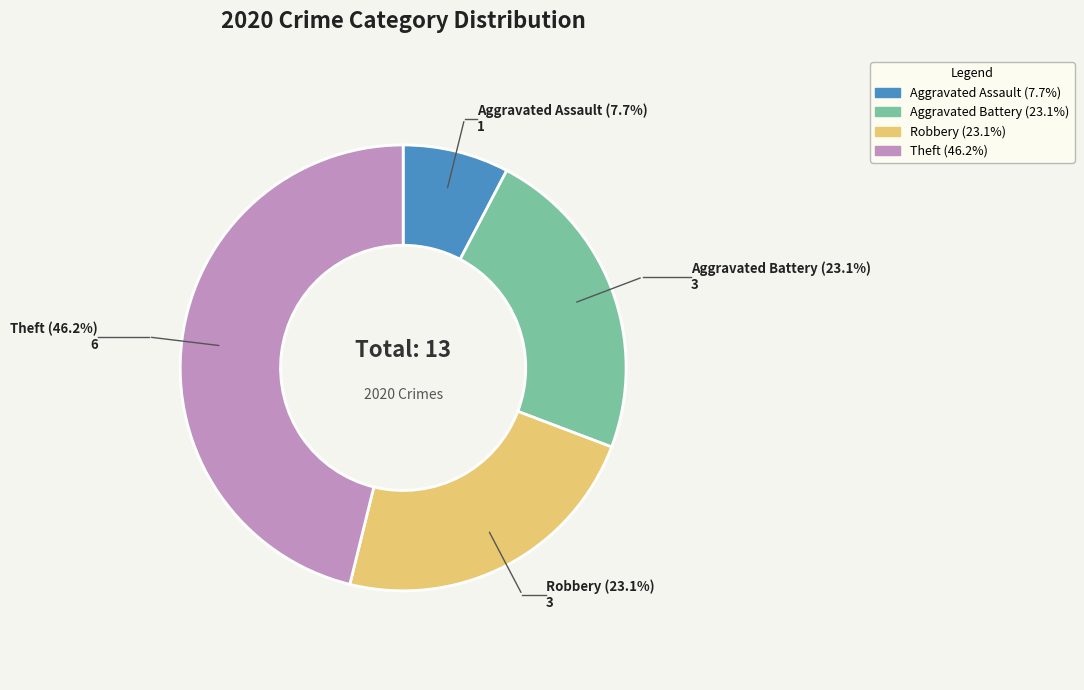

Is there a majority slice in this chart?

No